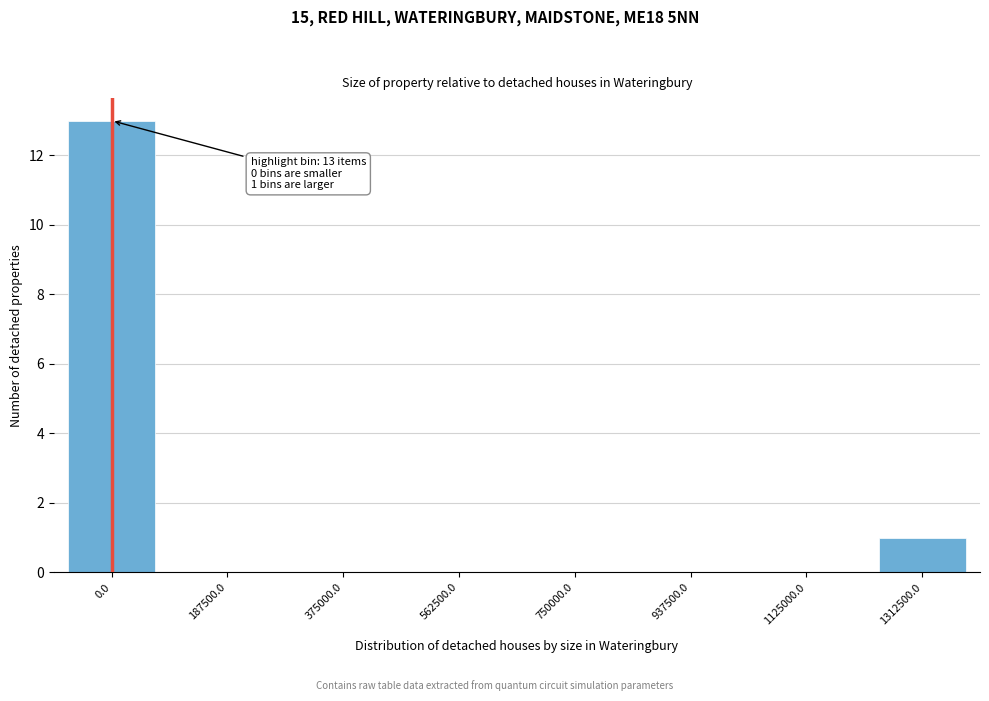

Reading right to left, what are all the values shown in this chart?

1312500.0=1	1125000.0=0	937500.0=0	750000.0=0	562500.0=0	375000.0=0	187500.0=0	0.0=13